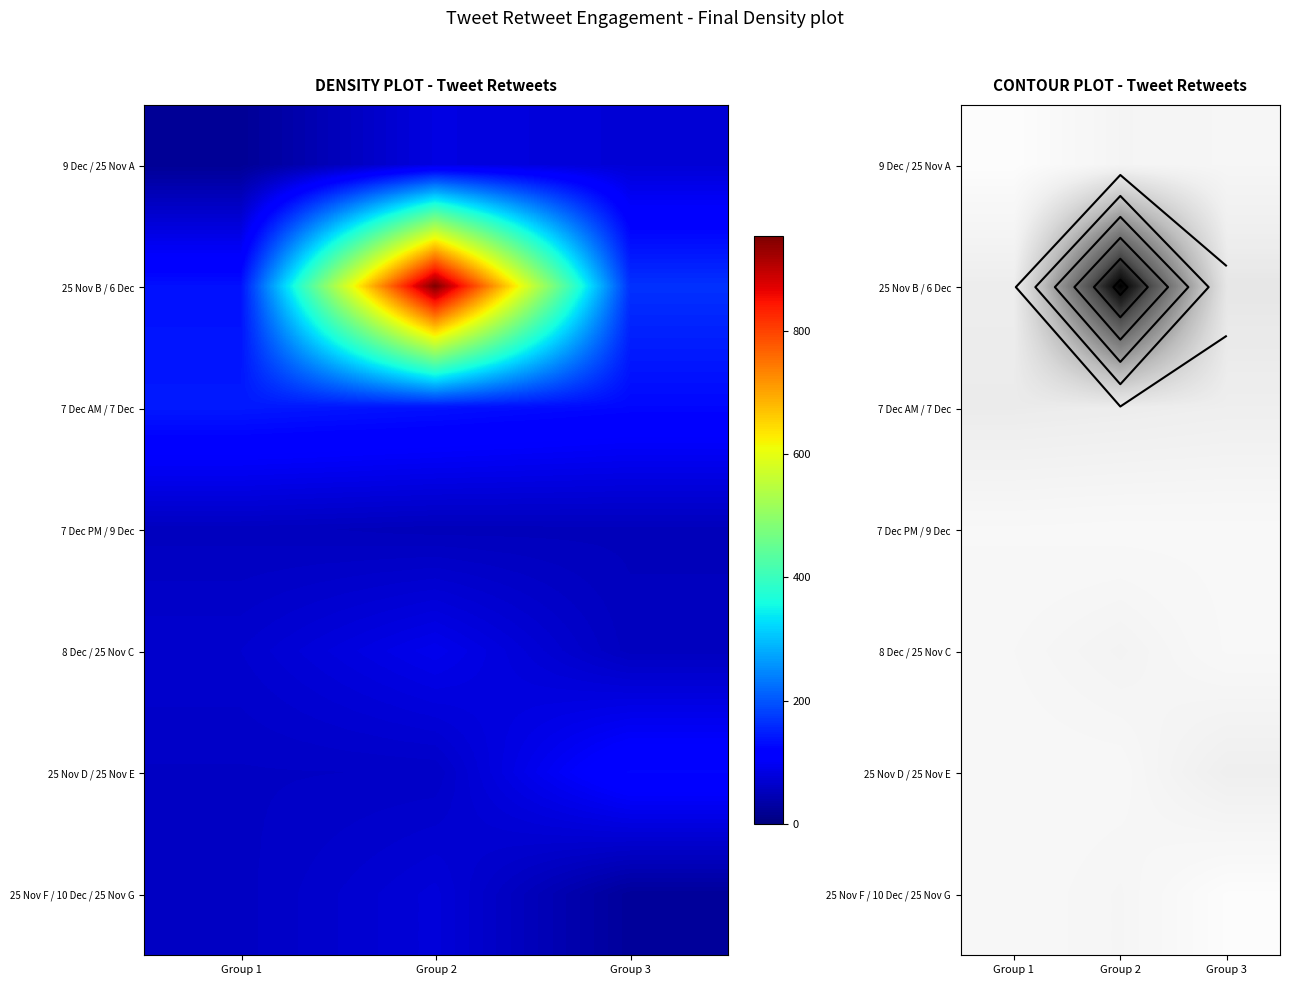

Count the 7 Dec AM / 7 Dec values in the range 126 to 143.

3